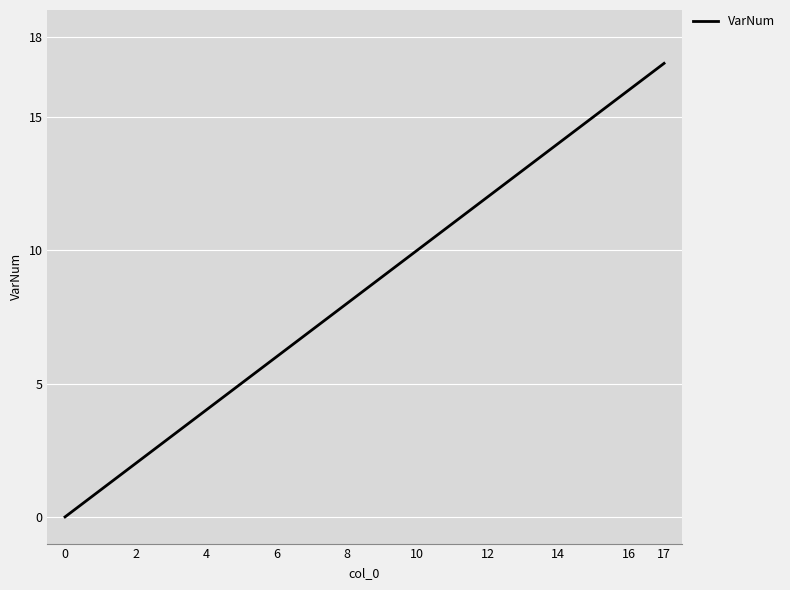

What is the greatest value displayed?

17